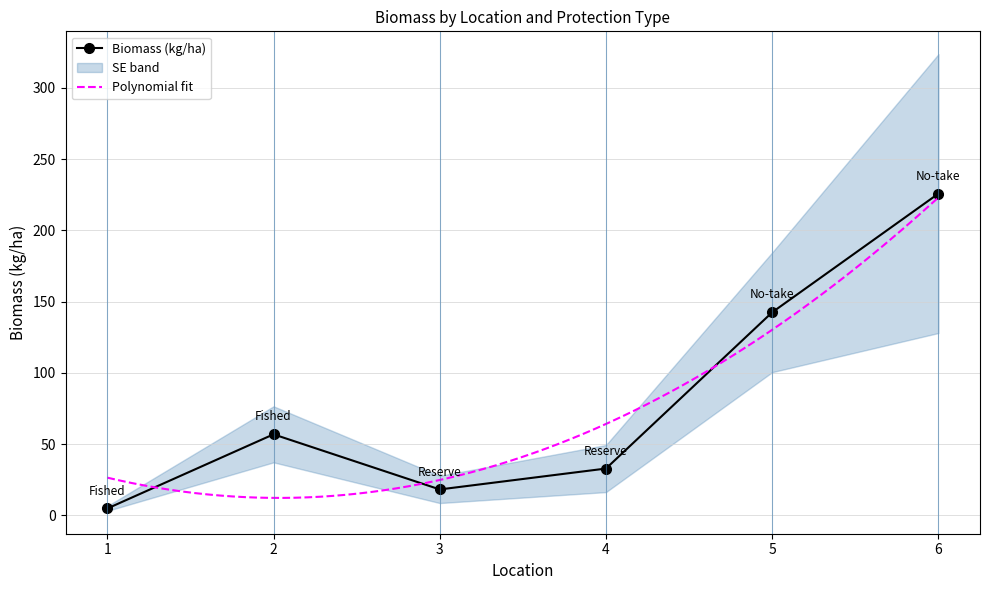

True or false: the data shows 202.1 at 5.

False